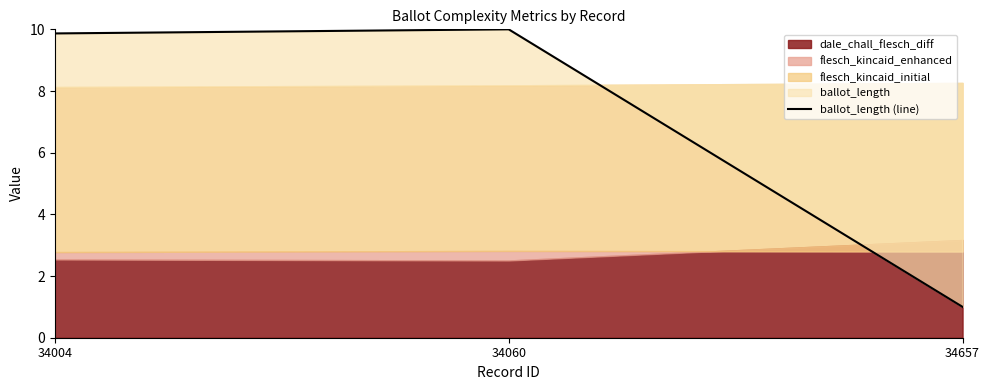

At which category does the chart reach its peak across all series?

34060